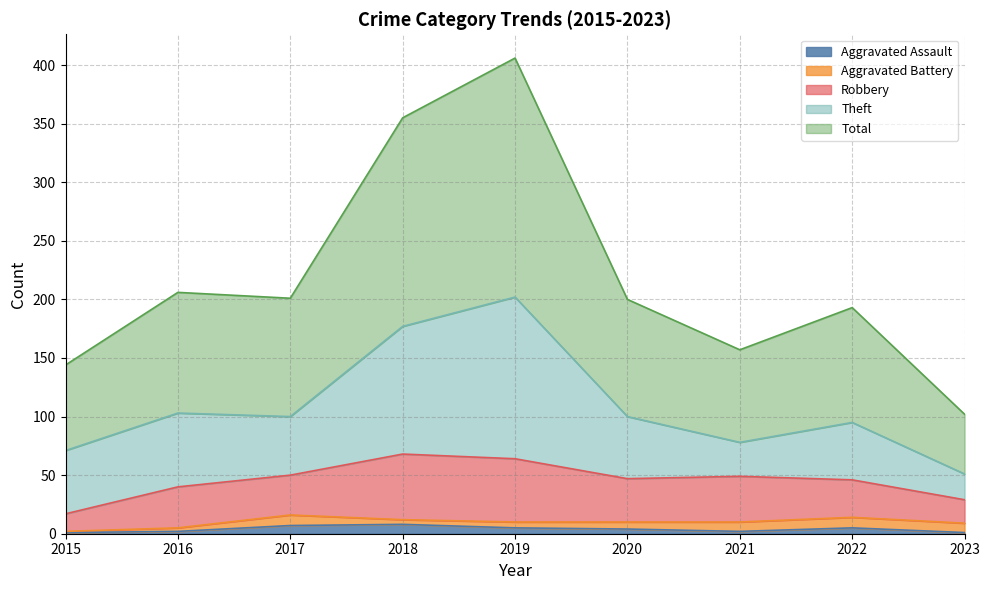

Count the Aggravated Battery values in the range 4 to 8.

5